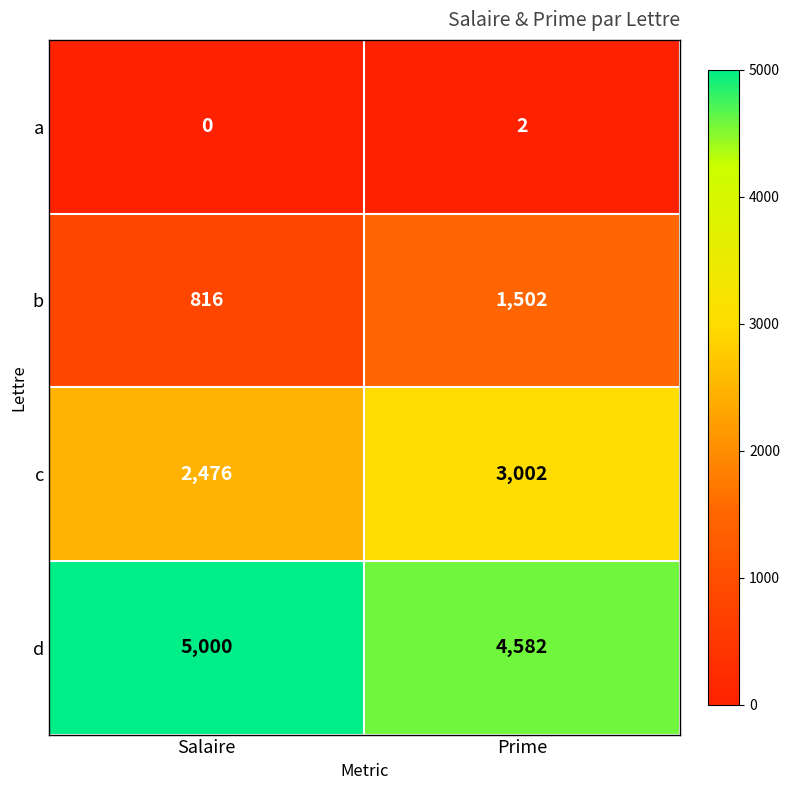

List the series in order of their overall mean, highest first.

d, c, b, a